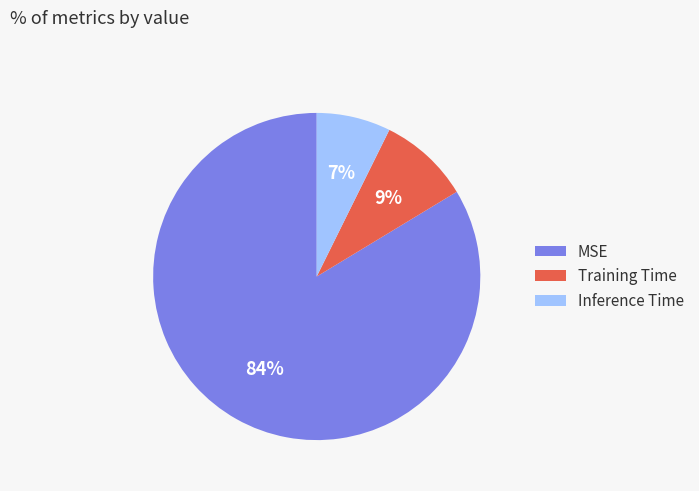

Does MSE account for over 50% of the chart?

Yes